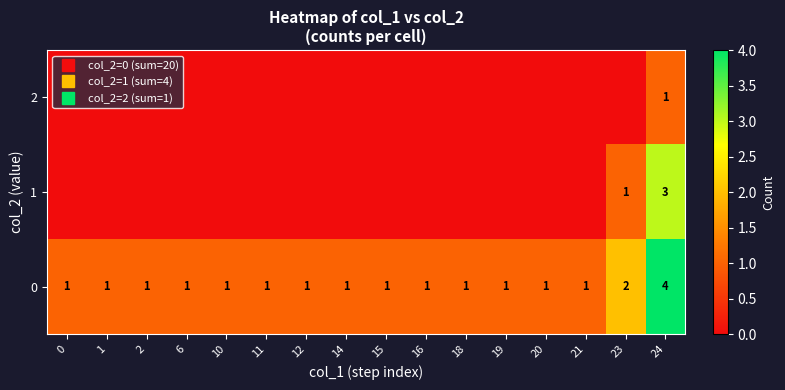

How many data points does each series have?

16